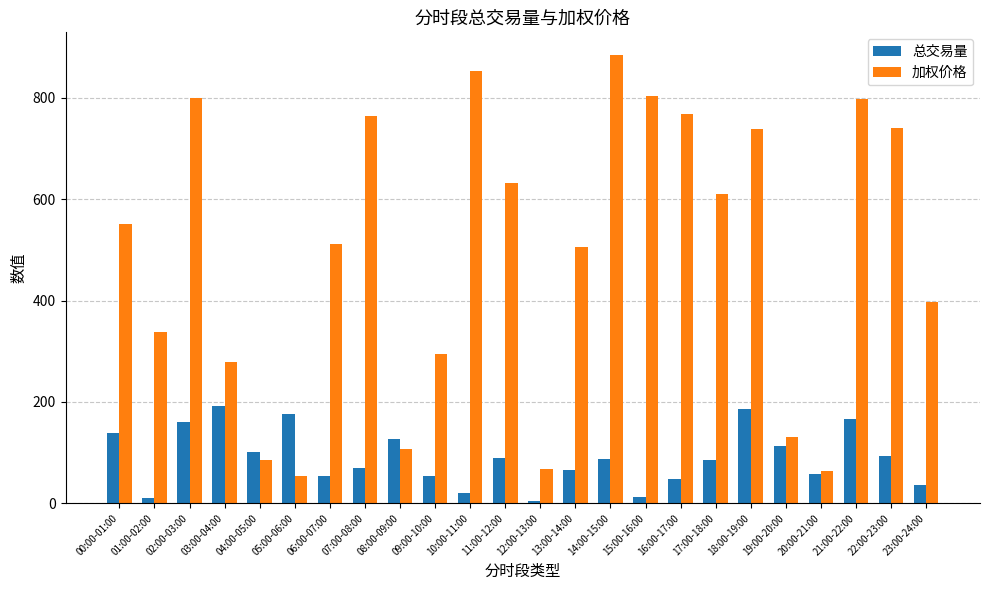

What is the spread (max minus min) of values at 11:00-12:00?

543.4